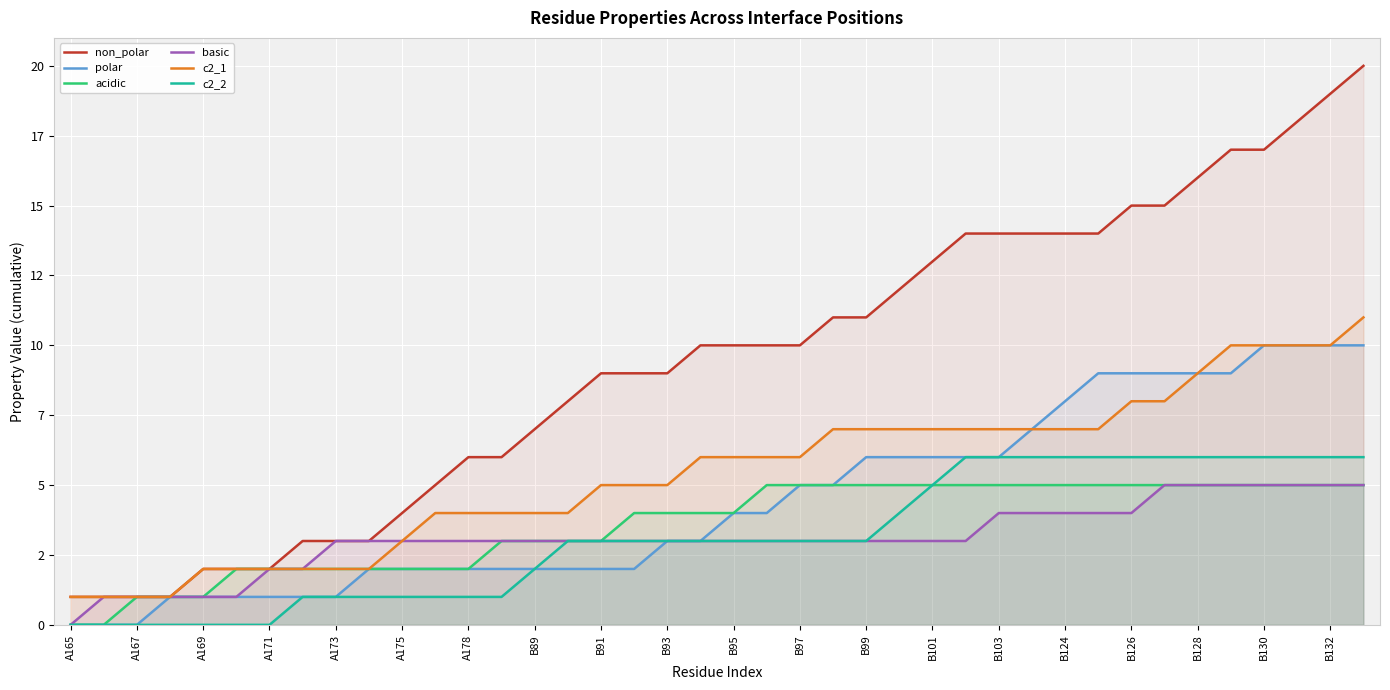

Which series has the largest range (max minus min)?

non_polar